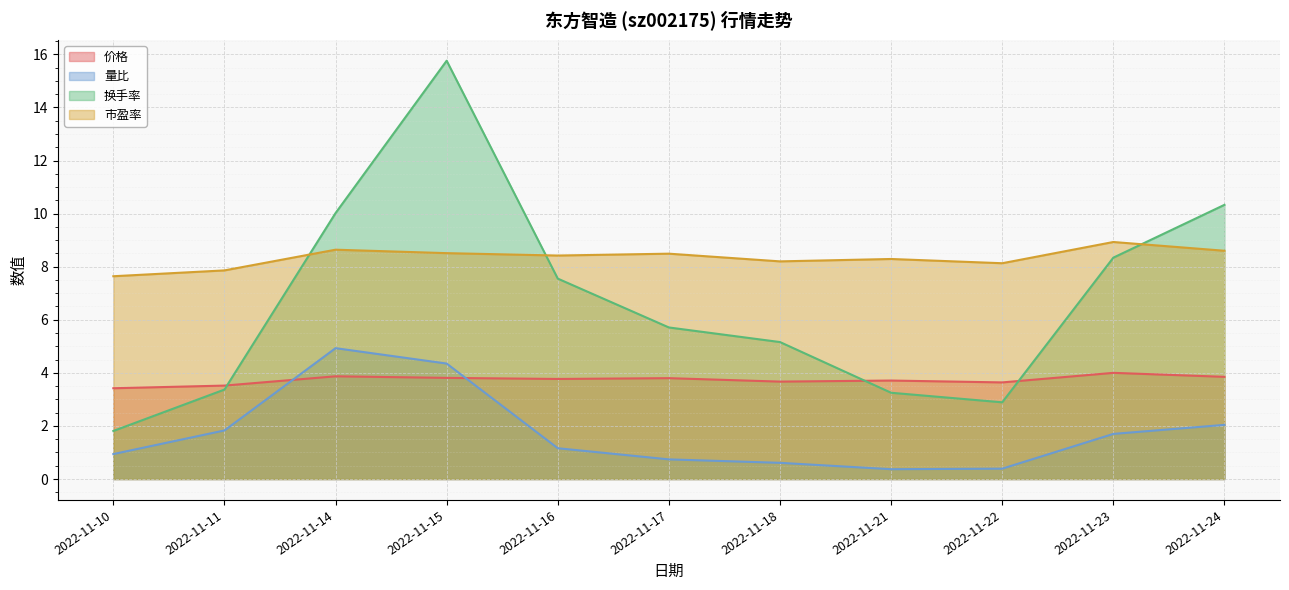

What is the greatest value displayed?

15.8